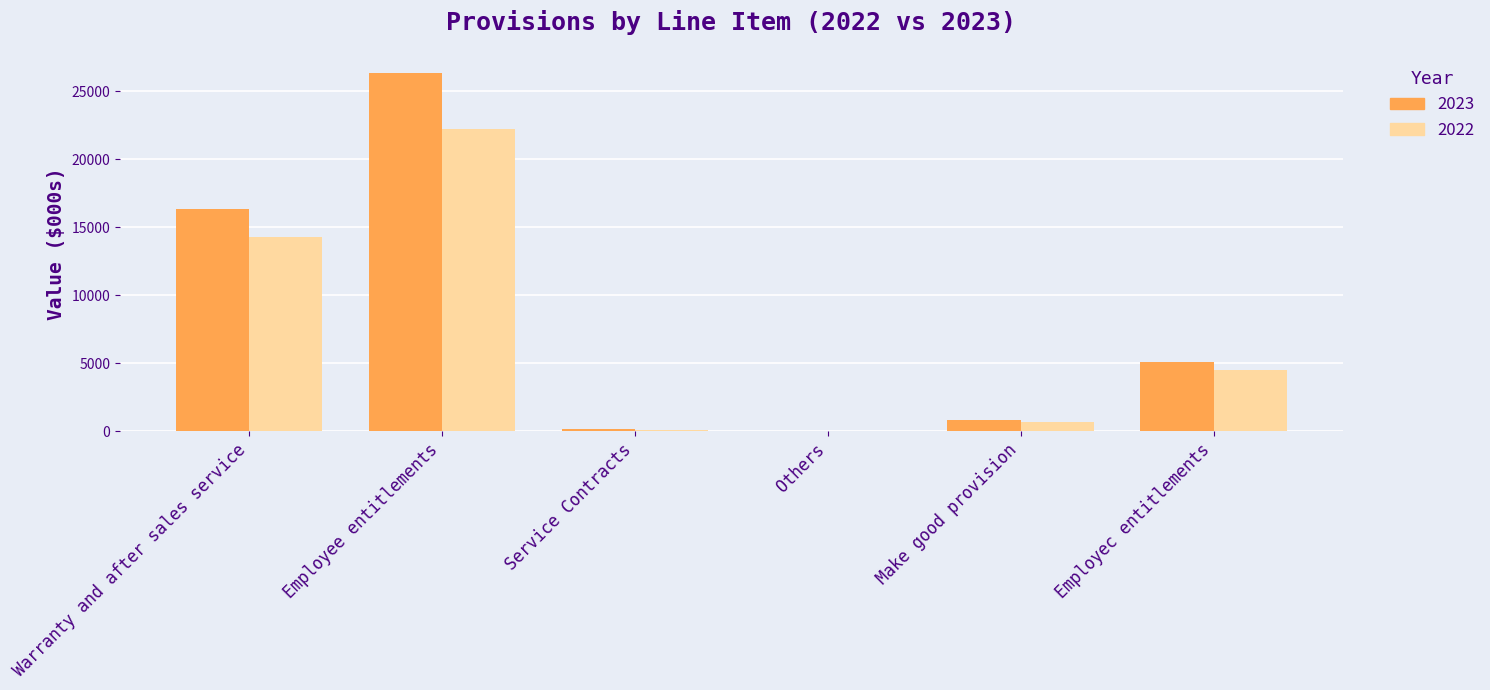

Which series has the largest total across all categories?

2023